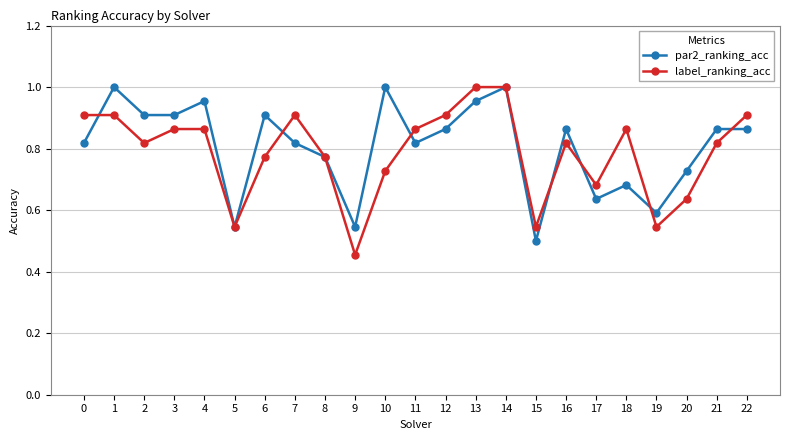

Which series has the largest range (max minus min)?

label_ranking_acc